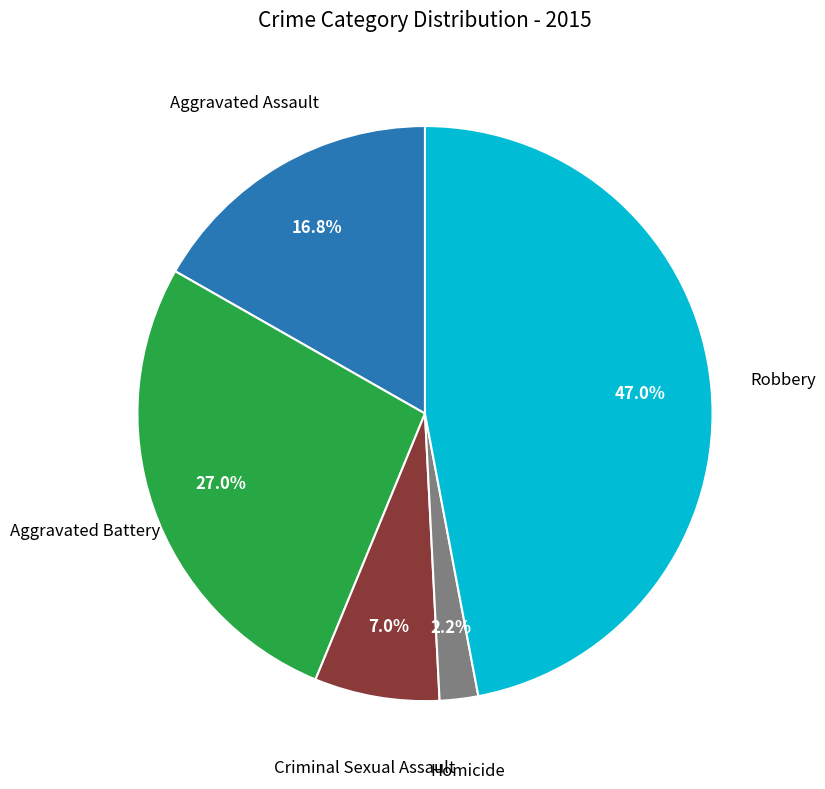

Is there a majority slice in this chart?

No